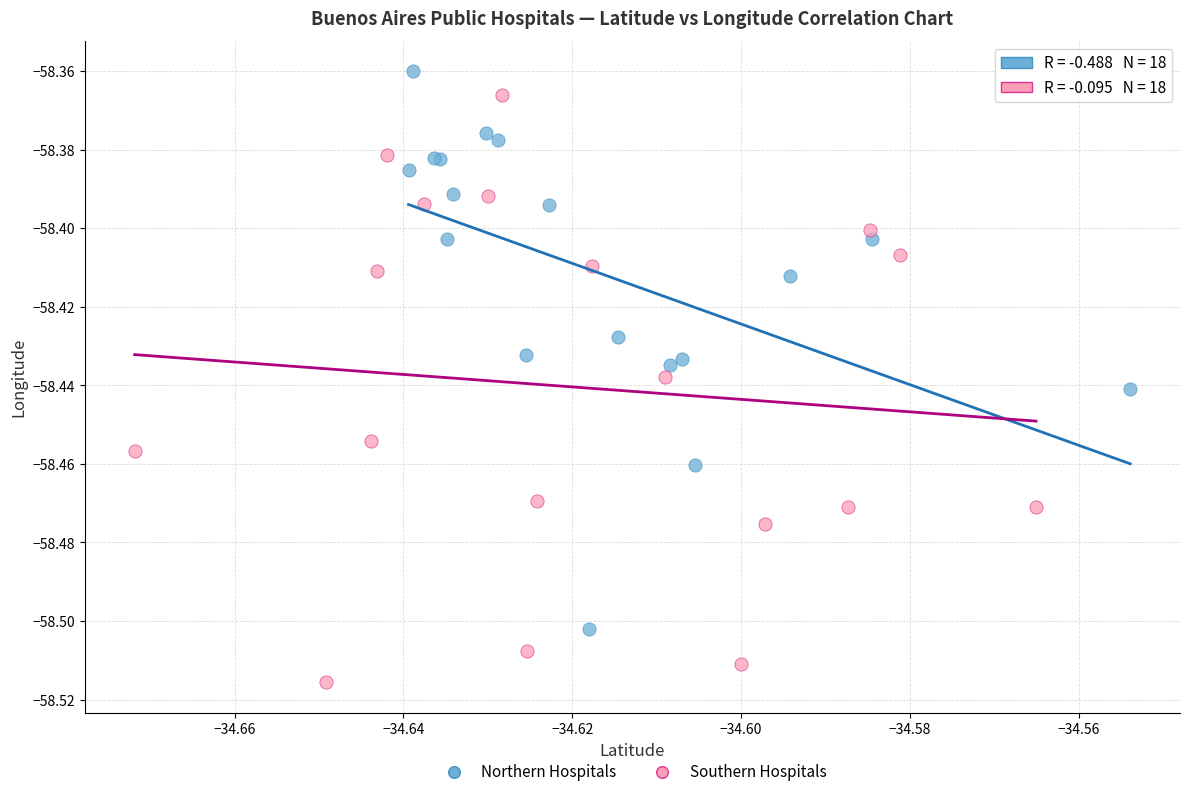

Which series contains the lowest Y value?

Southern Hospitals